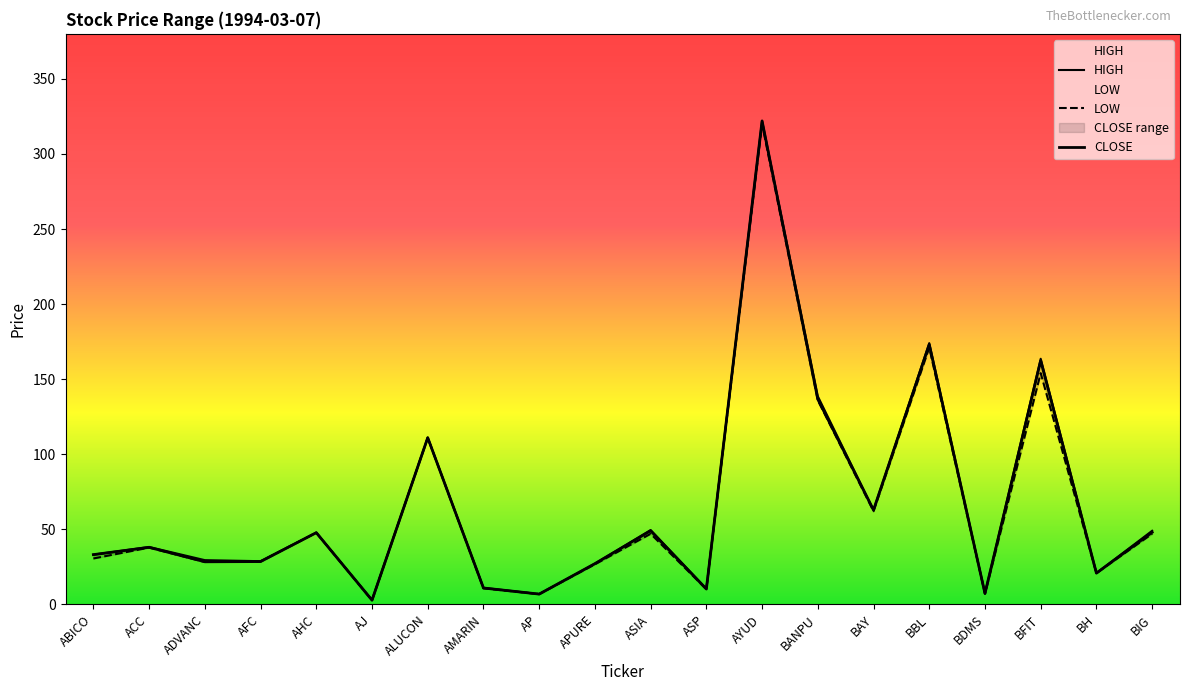

What is the difference between the maximum and second lowest values in the LOW series?

313.2